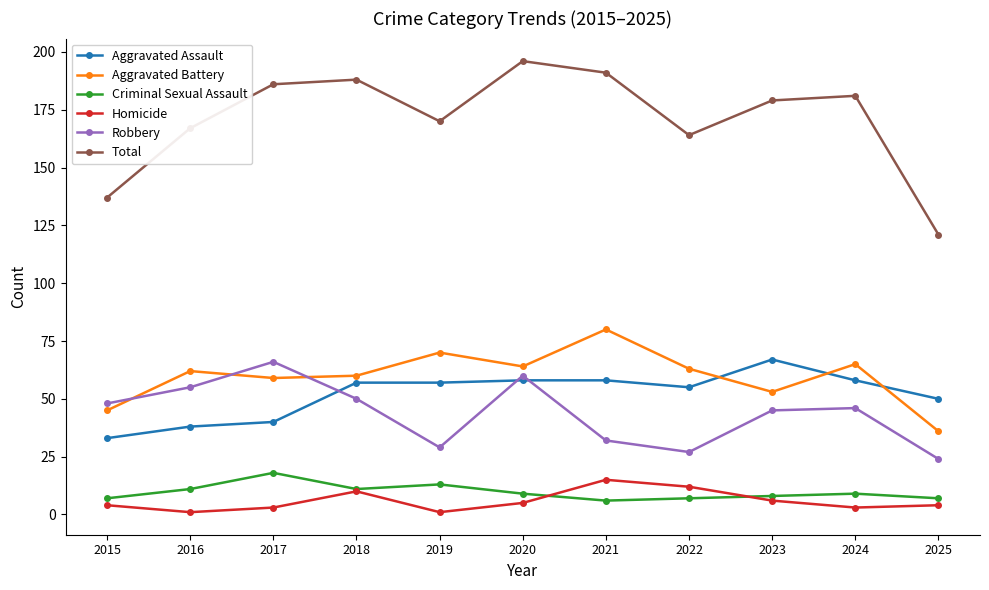

What is the average value of the Criminal Sexual Assault series?

10